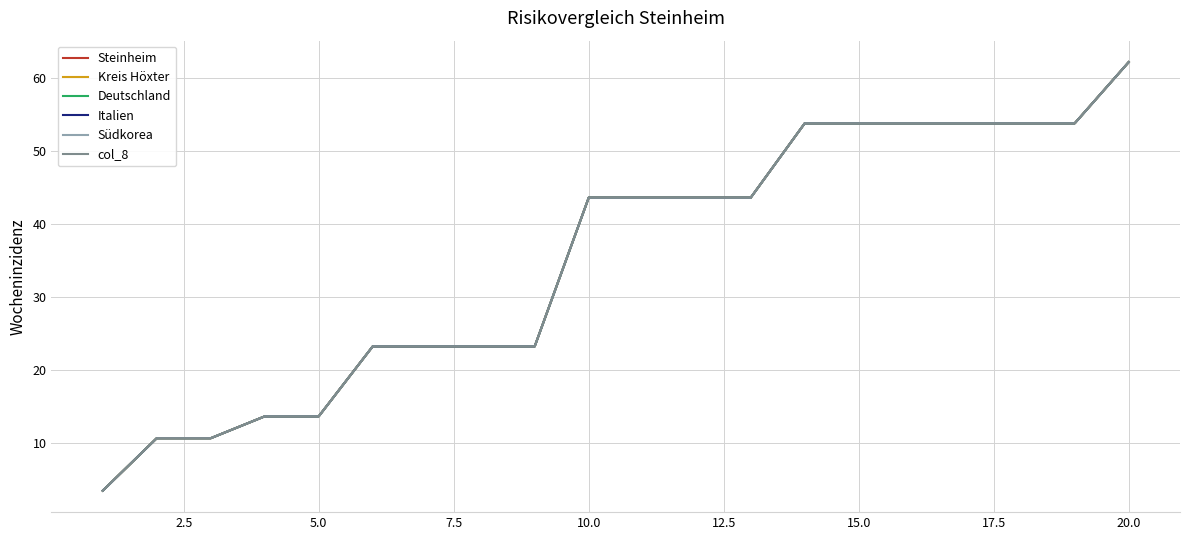

What is the lowest value of the Kreis Höxter series?

3.4